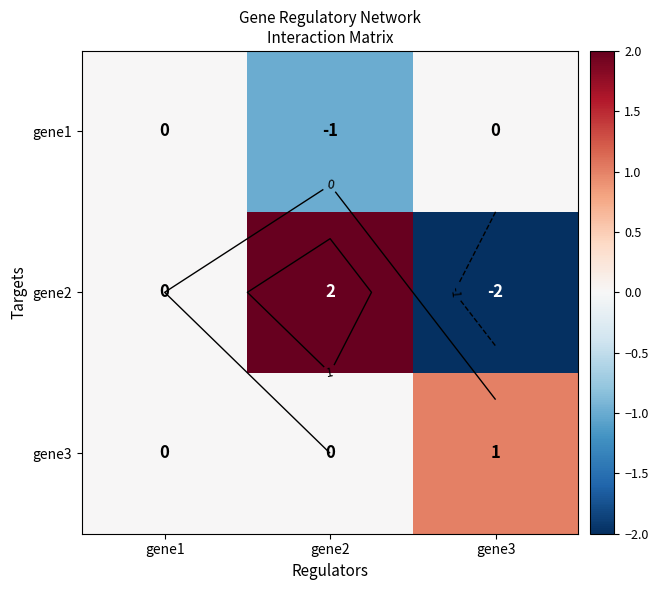

Rank the series by their average value, from highest to lowest.

gene3, gene2, gene1